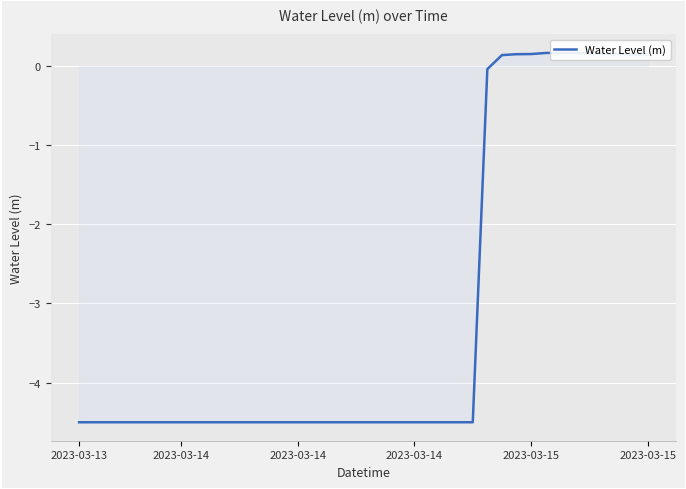

What is the maximum value shown in the chart?

0.2